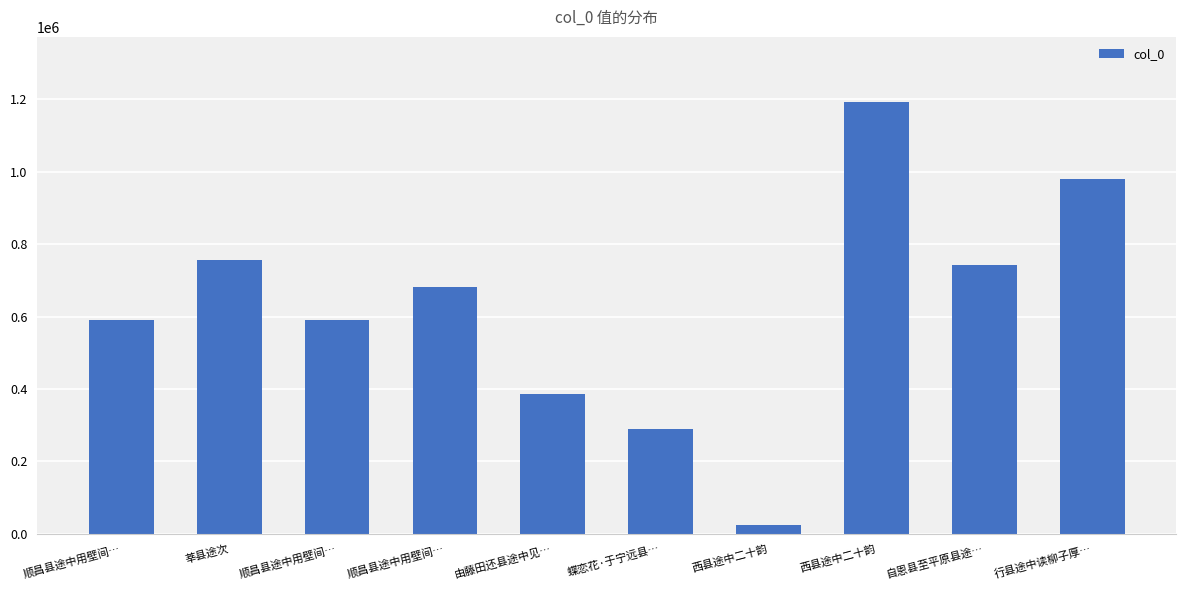

How many values are below 682659?

5